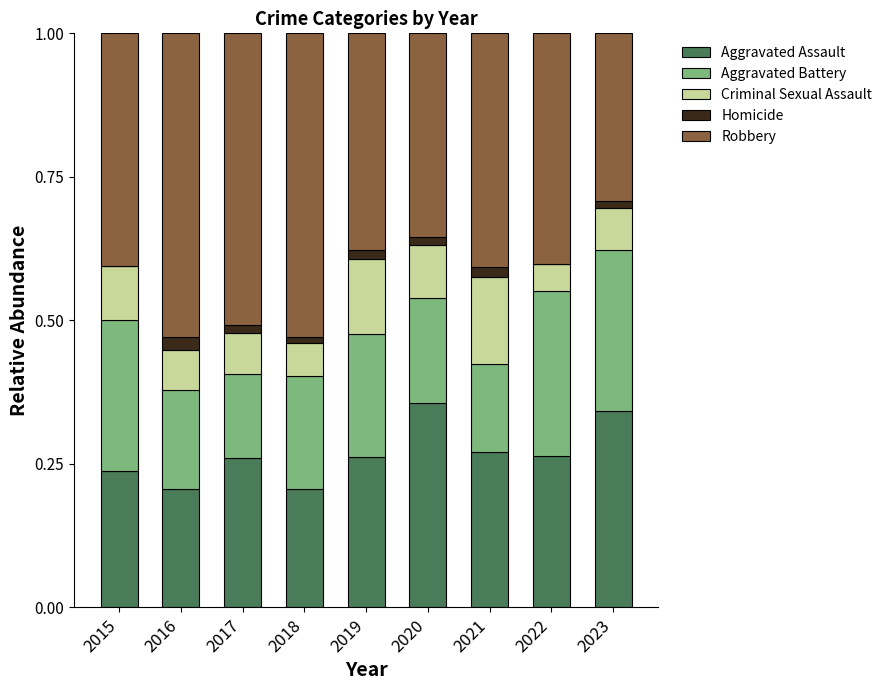

What is the total value across all series at 2016?

1.0